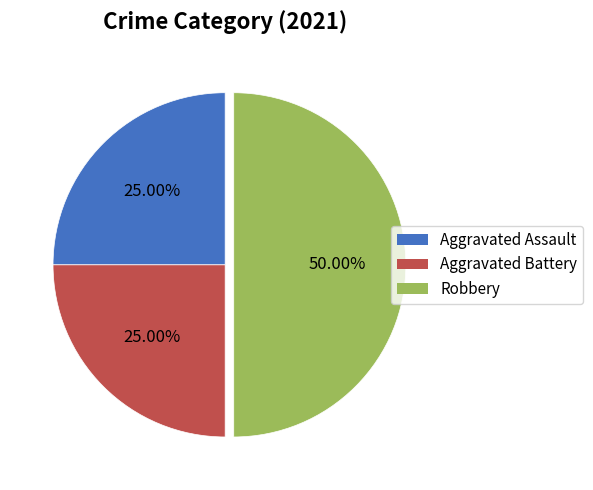

Count the number of slices in the pie.

3